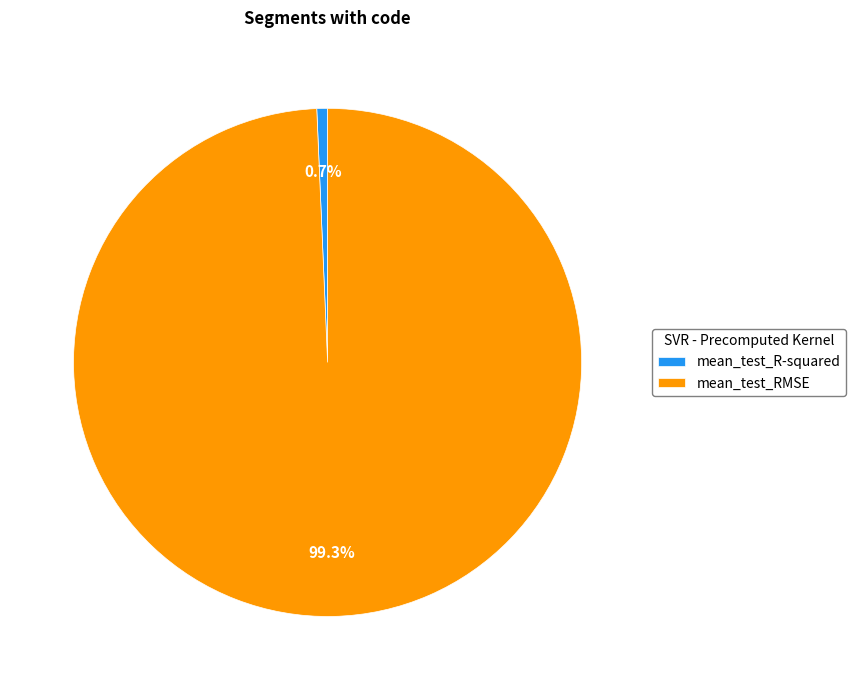

Between mean_test_RMSE and mean_test_R-squared, which is larger?

mean_test_RMSE